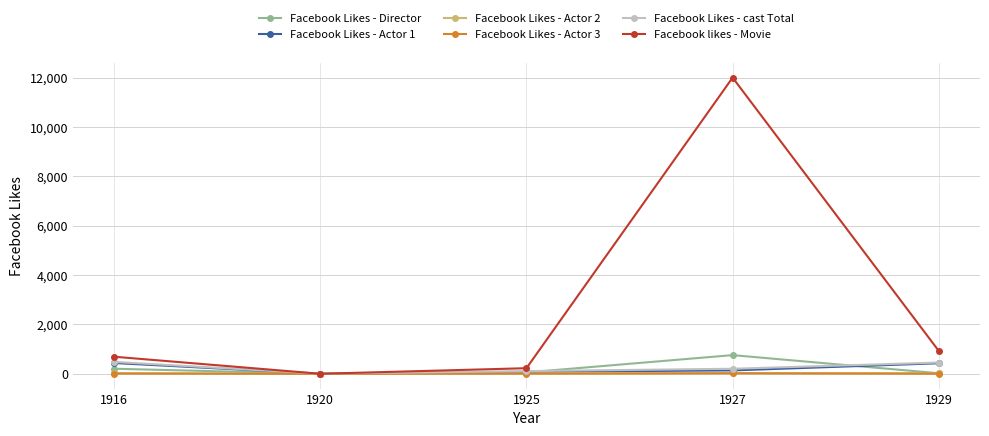

True or false: Facebook Likes - Director has more than 1 interior local peaks.

False